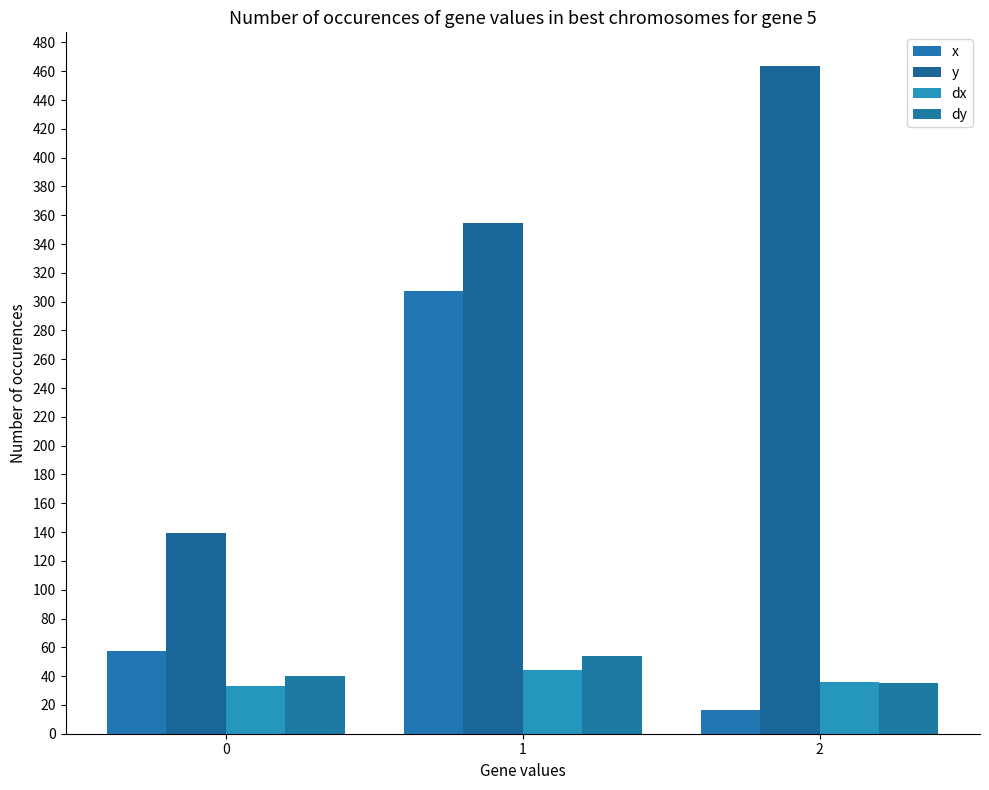

Reading left to right, transcribe all the data shown in this chart.

x: 0=57.1	1=307.1	2=16.2
y: 0=139.0	1=354.3	2=463.8
dx: 0=33.4	1=44.5	2=36.0
dy: 0=40.4	1=53.8	2=35.3